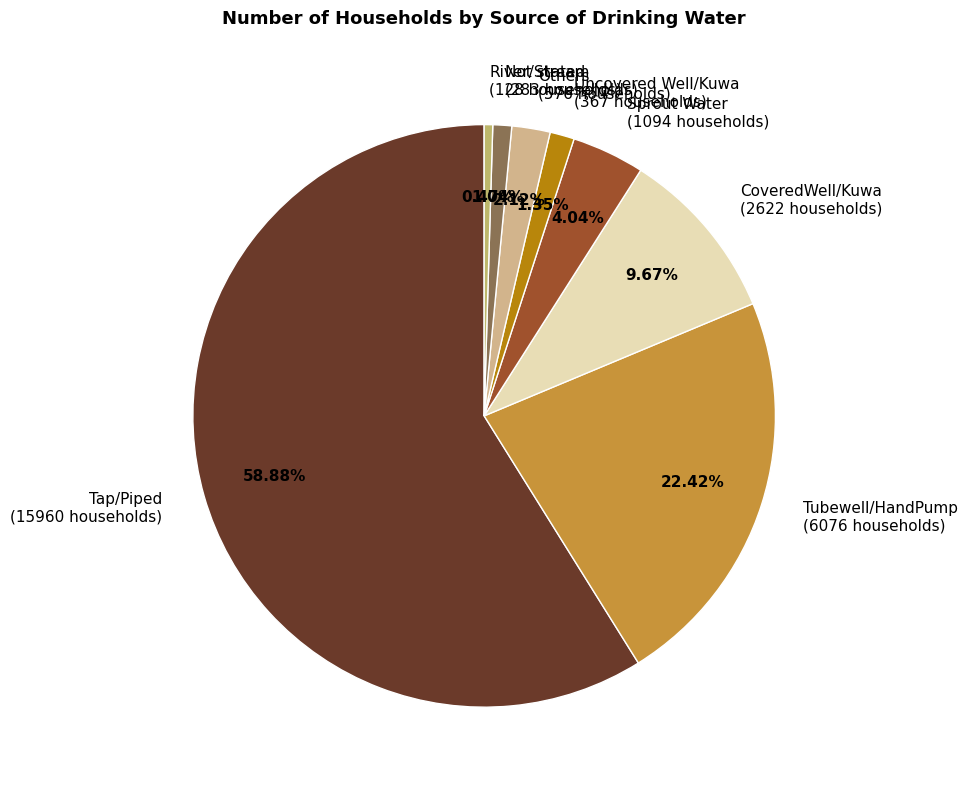

Does any single category account for the majority?

Yes